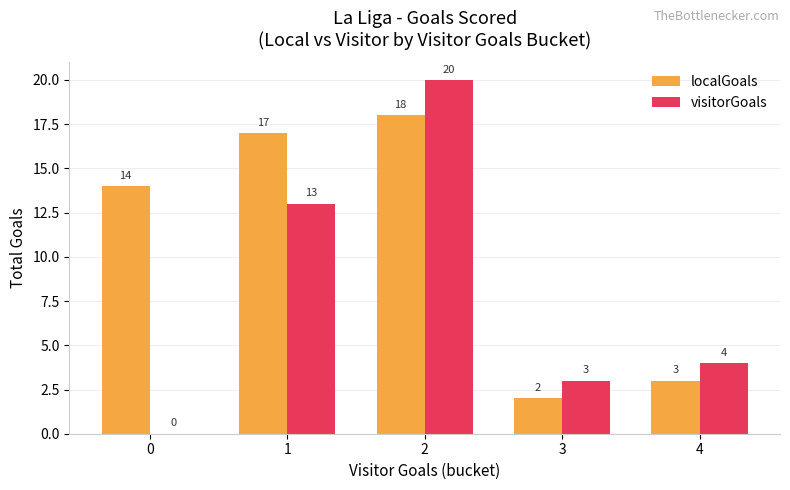

What is the sum of all localGoals values?

54